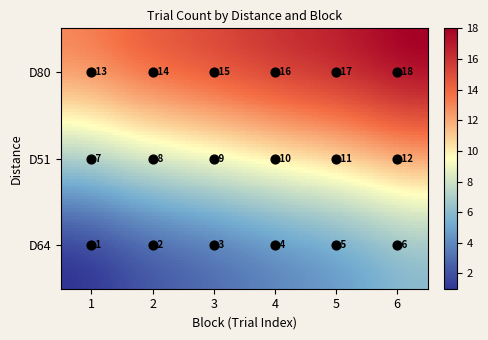

List the labels in order of D80 value, smallest first.

1, 2, 3, 4, 5, 6